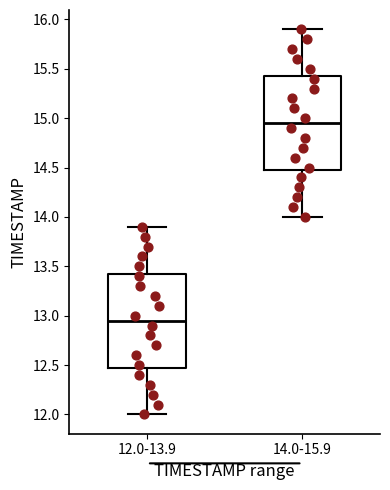

Which box has the lowest median line?

12.0-13.9